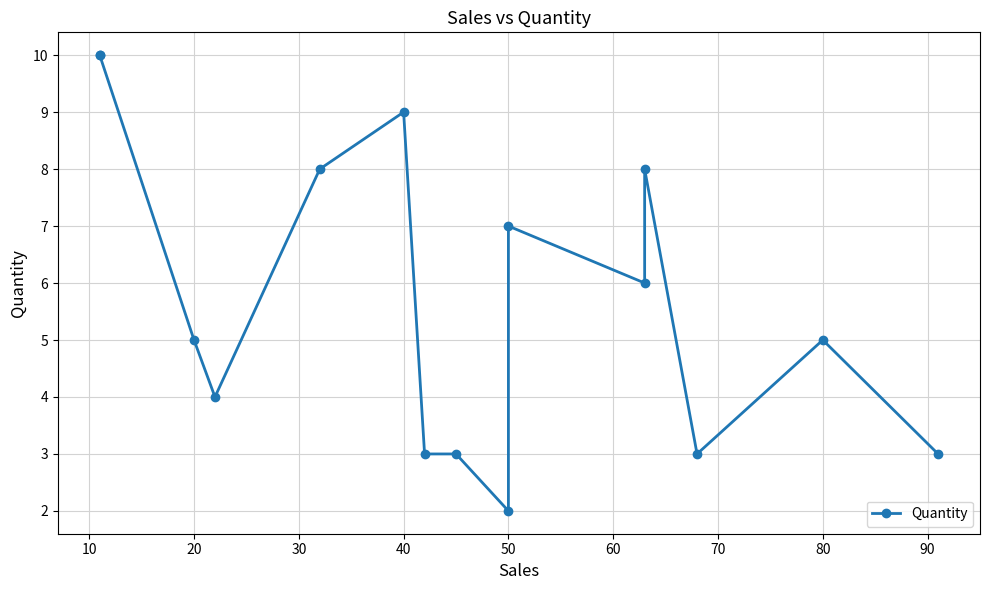

What is the smallest value displayed?

2